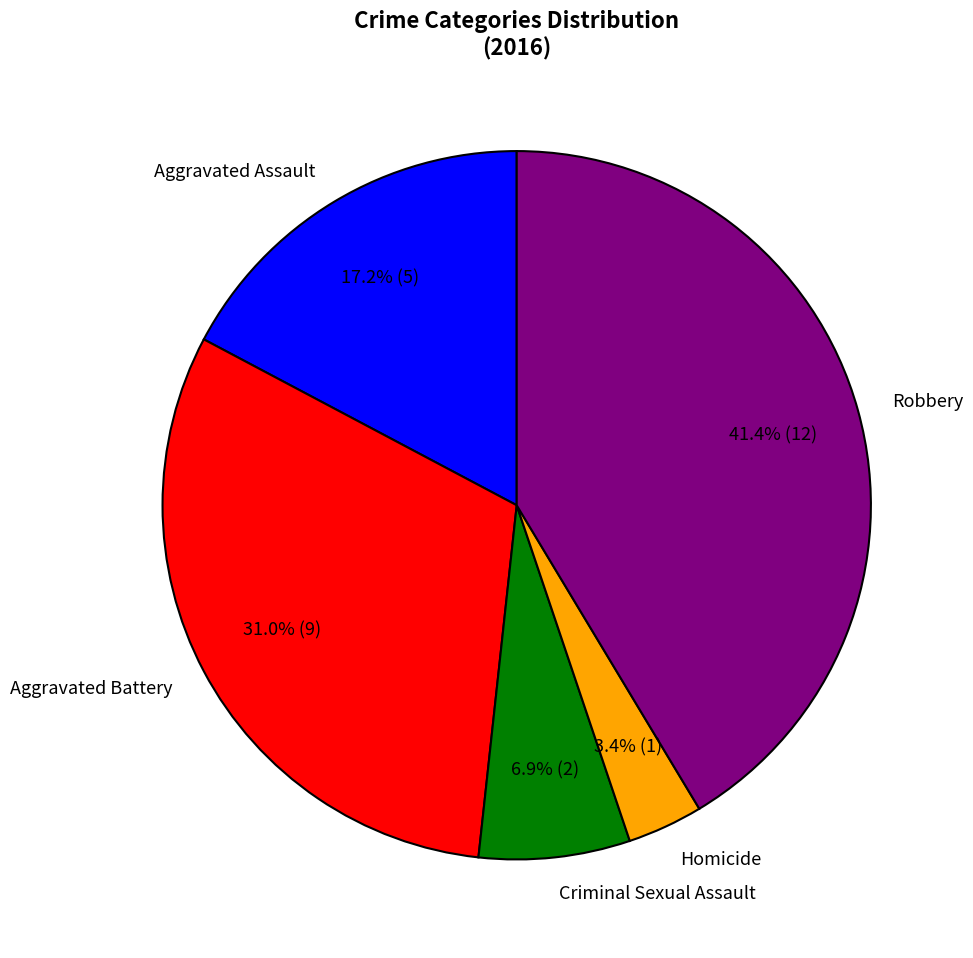

To the nearest percent, what is the average slice percentage?

20%